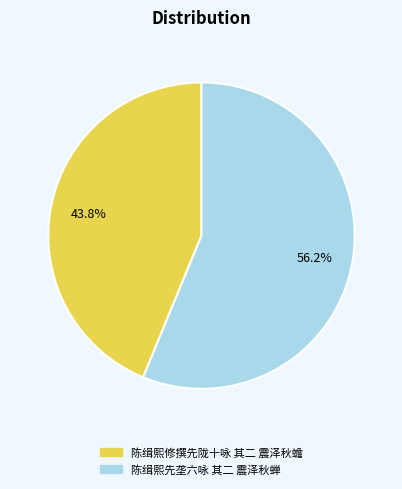

Combined, do 陈缉熙先垄六咏 其二 震泽秋蝉 and 陈缉熙修撰先陇十咏 其二 震泽秋蟾 account for over 50%?

Yes